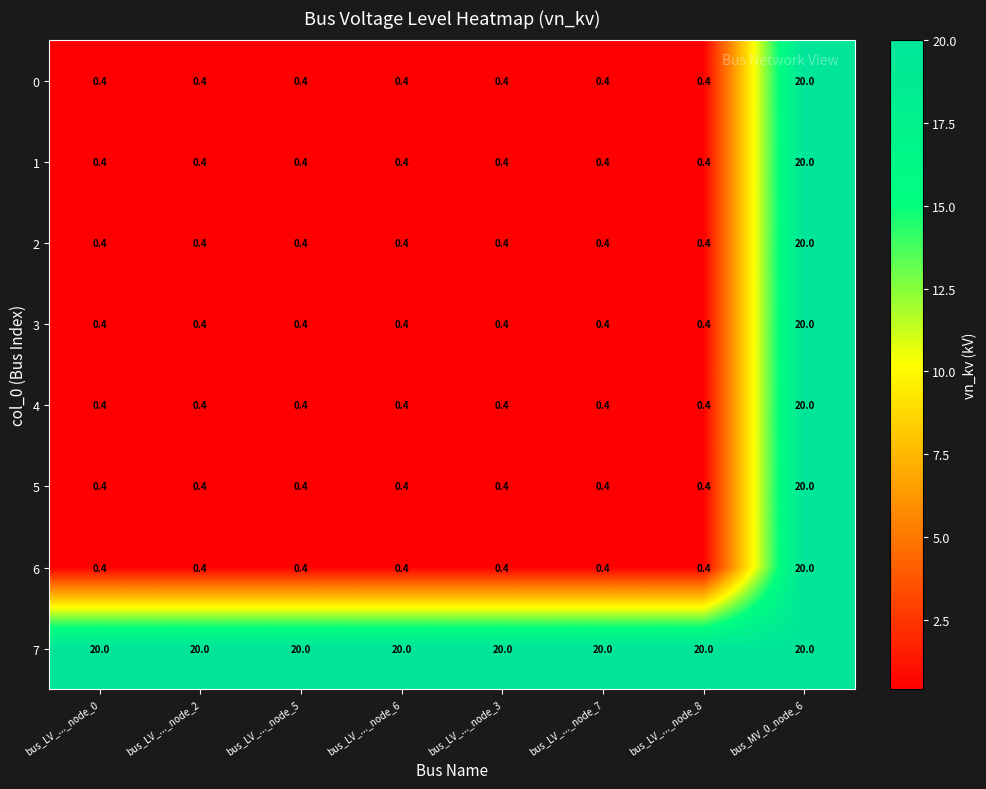

Is the value of 1 at bus_MV_0_node_6 greater than the value of 2 at bus_LV_..._node_5?

Yes